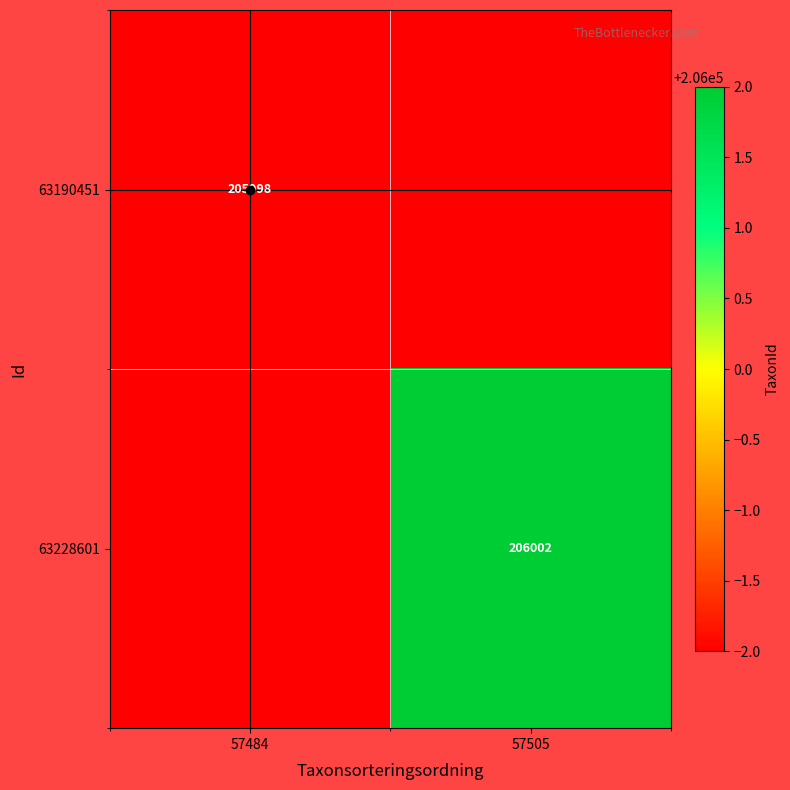

The value of 63228601 at 57505 is 206002. True or false?

True